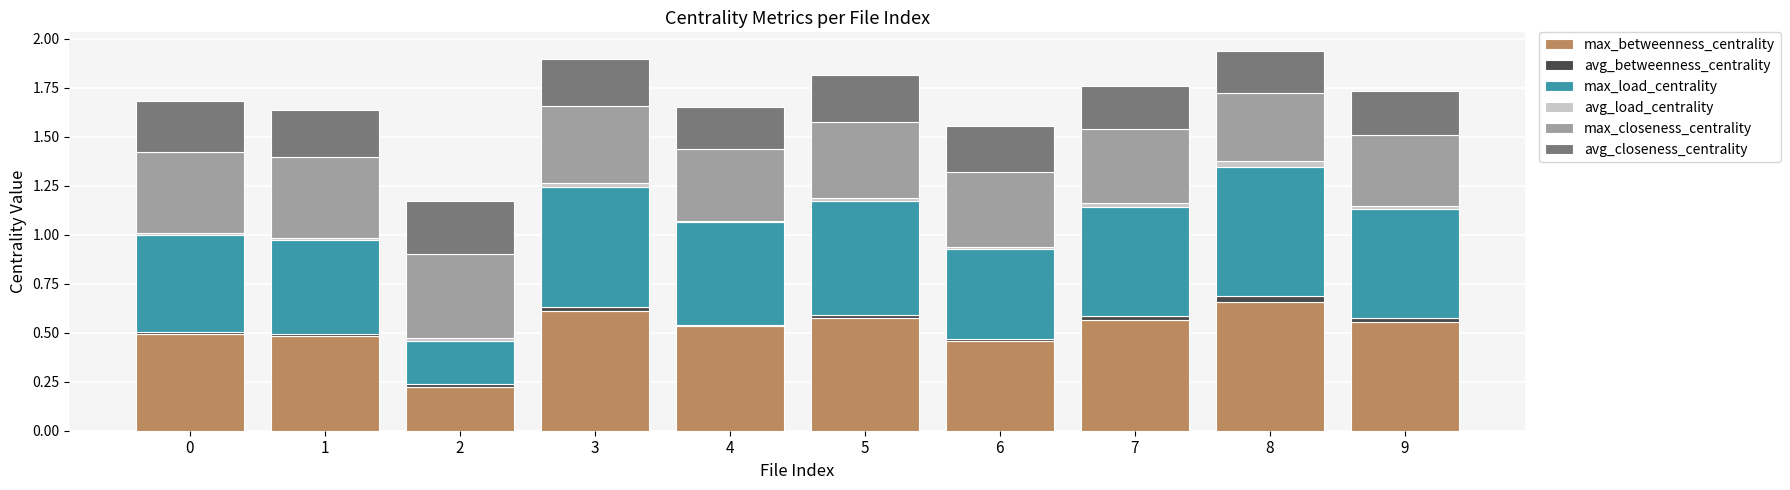

What is the sum of the max_betweenness_centrality values at 4 and 7?

1.1